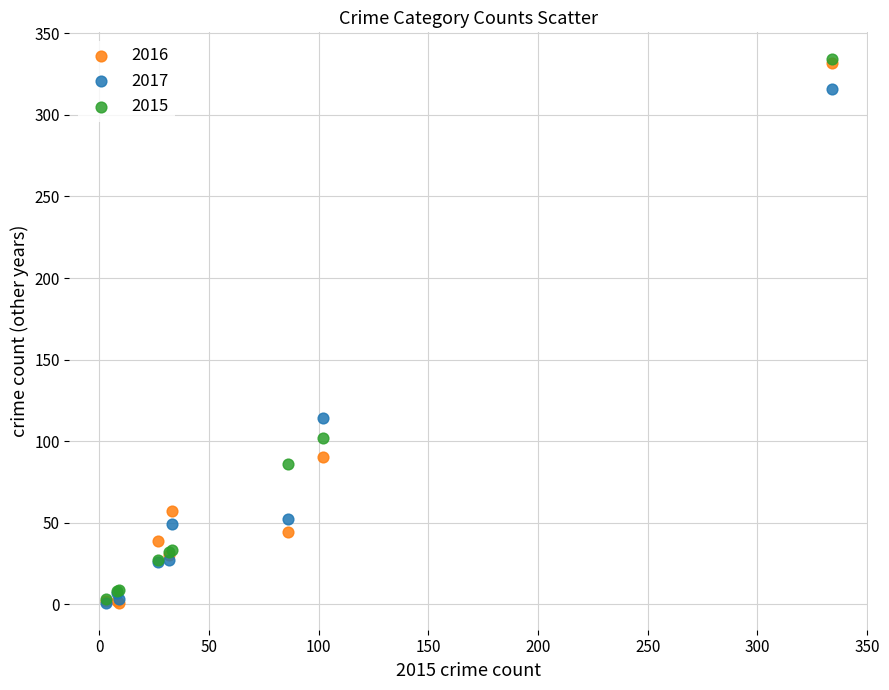

Across all series, what Y value is closest to 167?

114